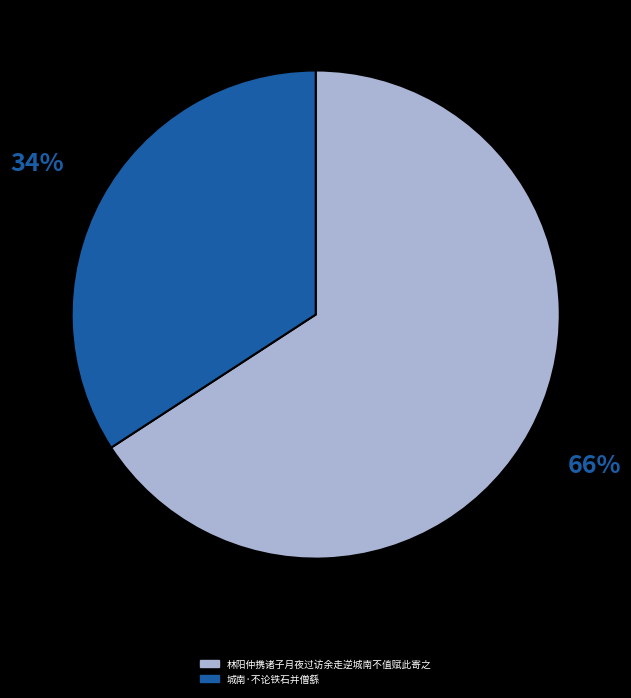

Which slice is the largest?

林阳仲携诸子月夜过访余走逆城南不值赋此寄之